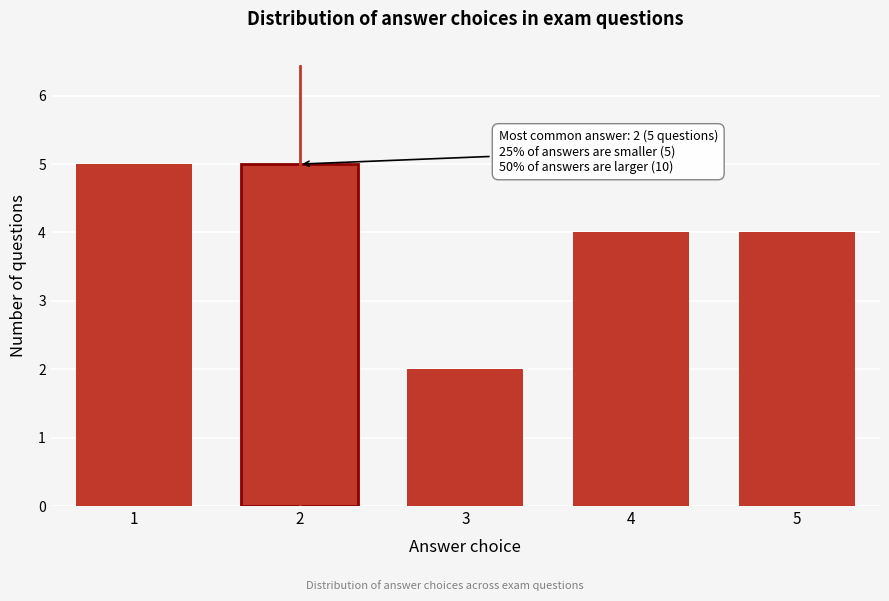

Reading left to right, transcribe all the data shown in this chart.

1=5	2=5	3=2	4=4	5=4